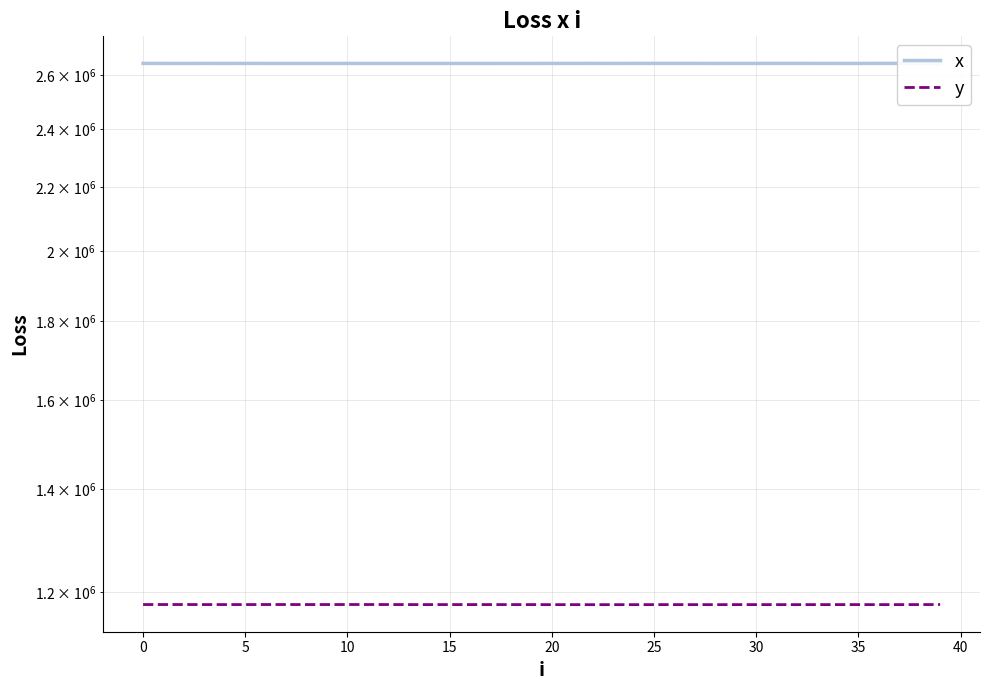

At which label is y closest to 1178287?

19